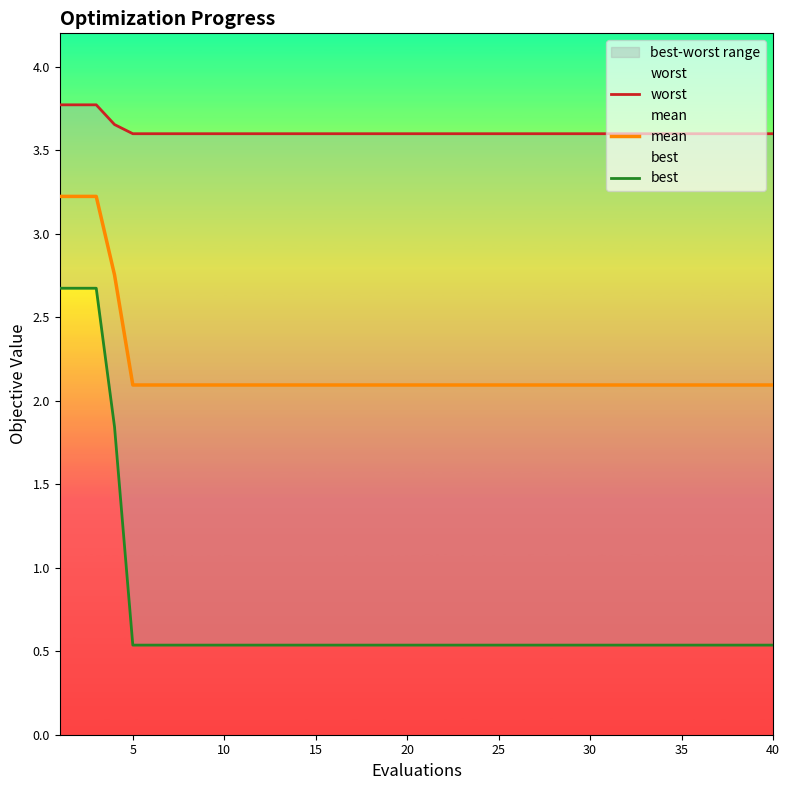

What is the difference between the maximum and minimum values in the best series?

2.1